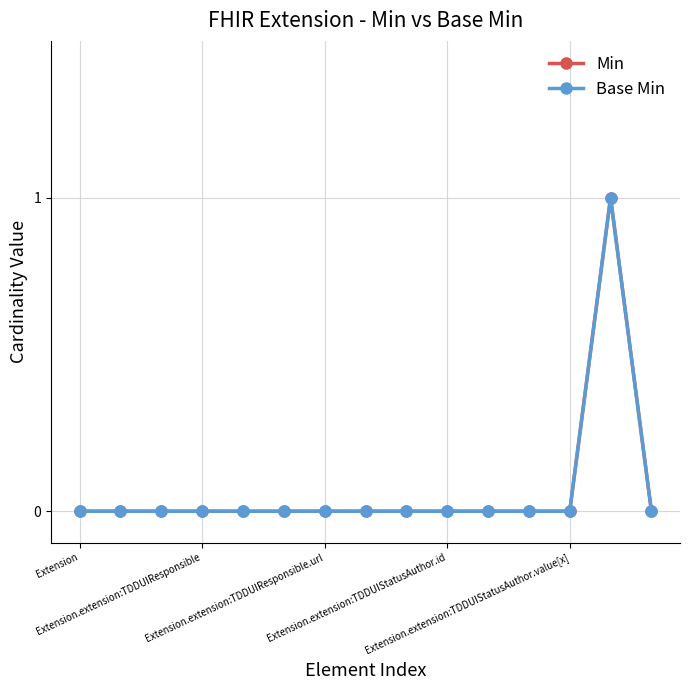

At which label does Base Min reach its minimum?

Extension